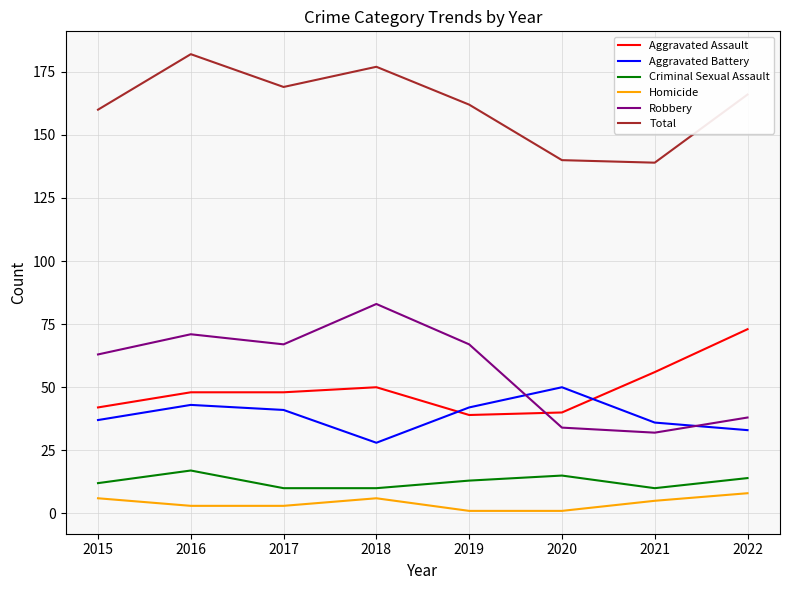

Which series has the widest spread of values?

Robbery